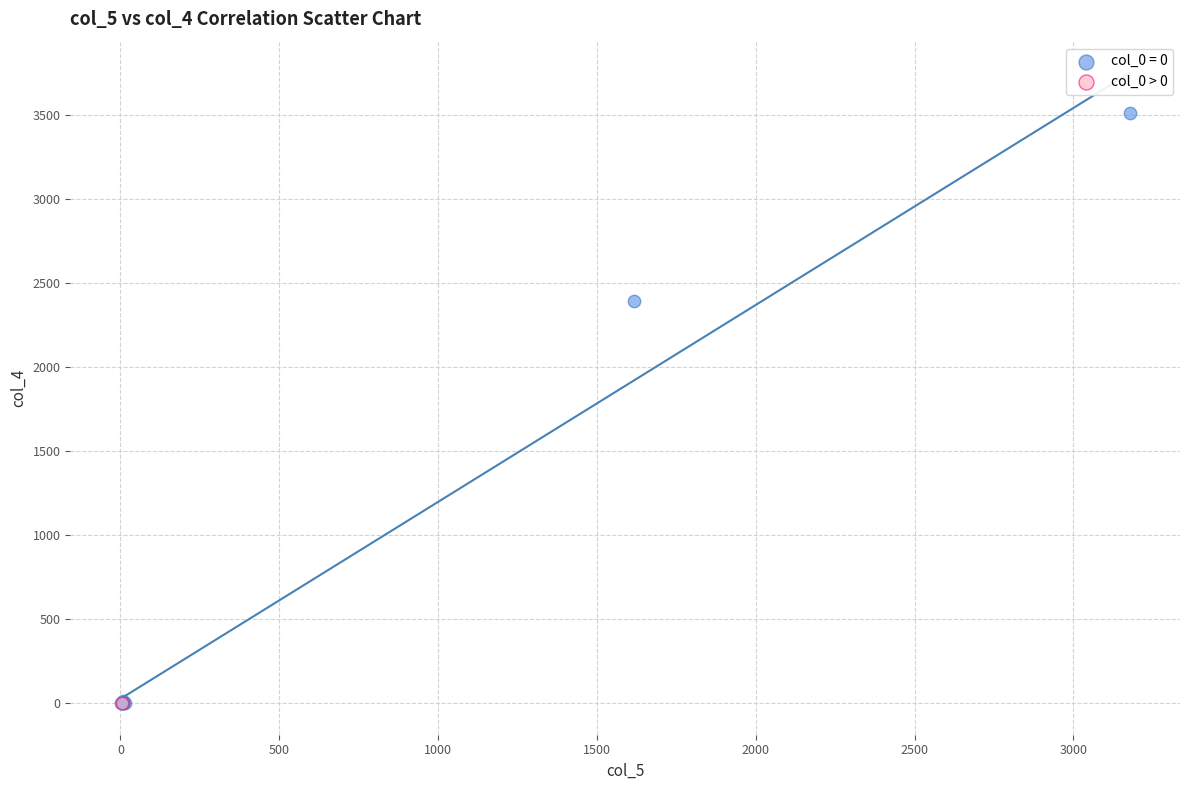

What are all the series names shown in the legend?

col_0 = 0, col_0 > 0